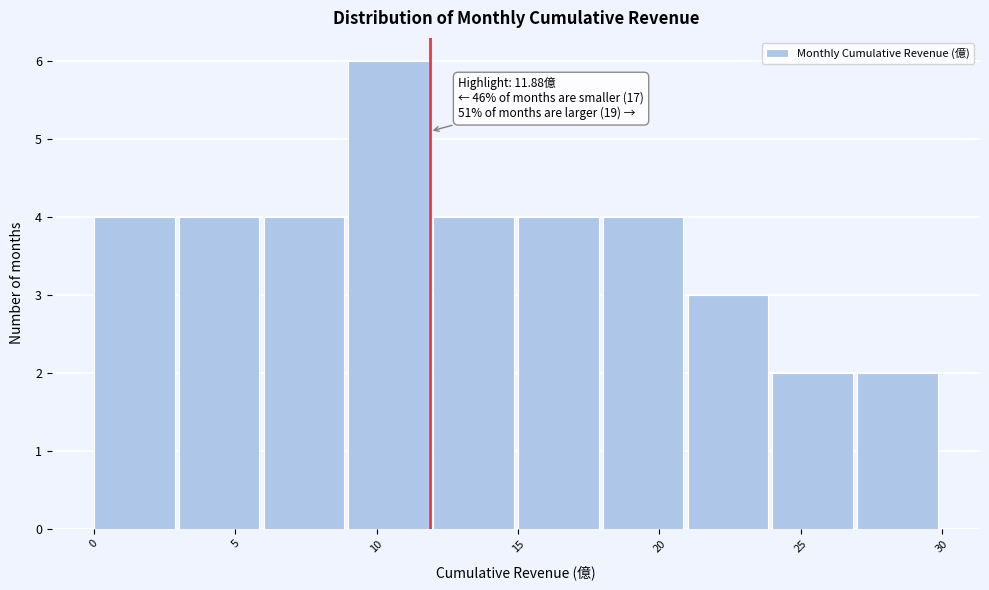

Over which range of the x-axis is the bar tallest?

9 to 12